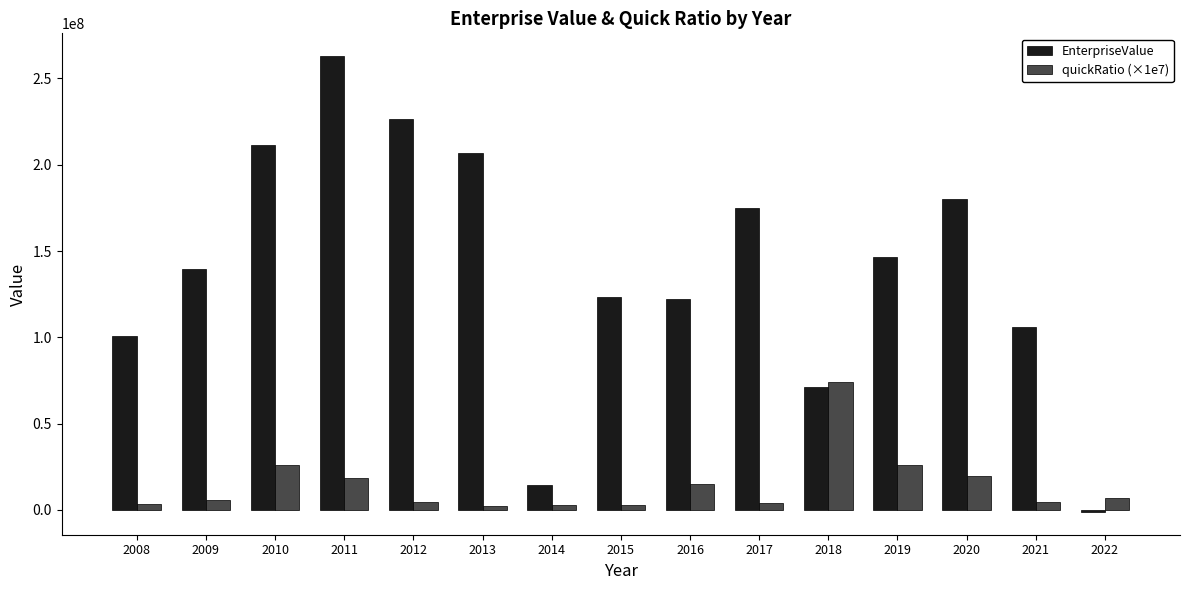

At 2011, list the series in order from smallest to largest.

quickRatio (×1e7), EnterpriseValue